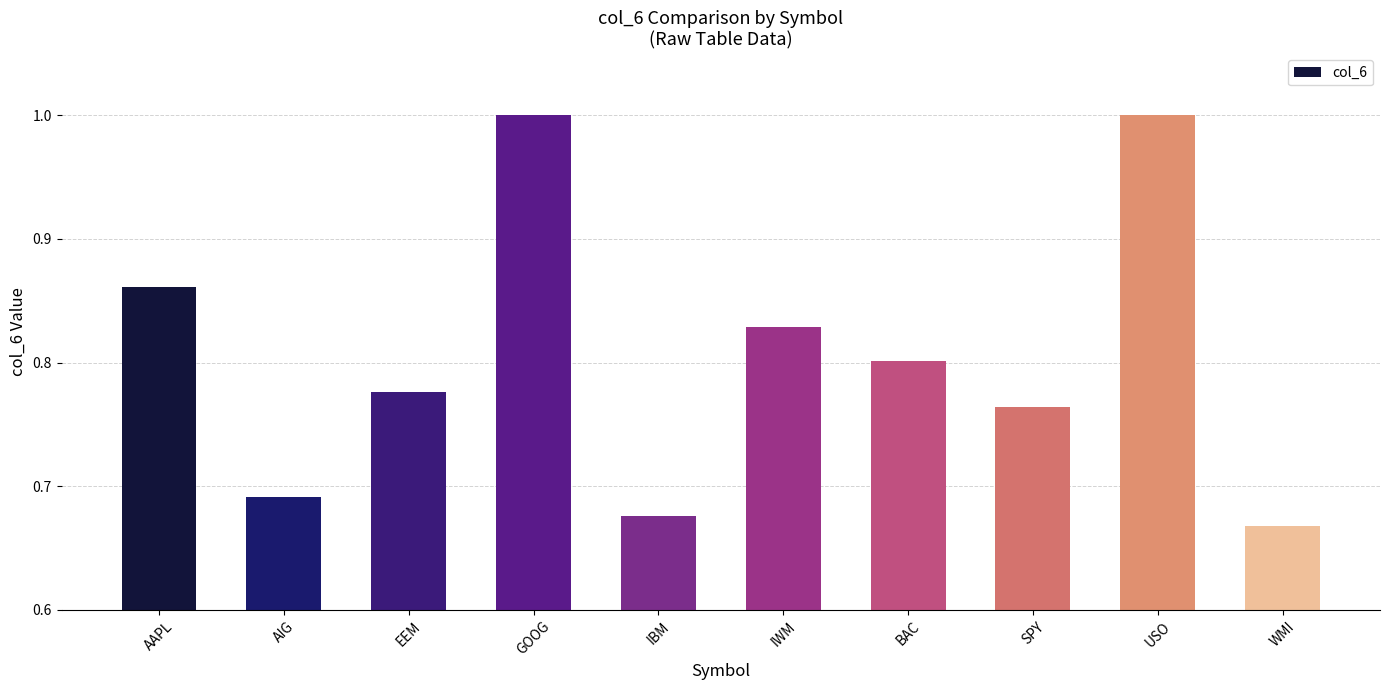

Between EEM and SPY, which is larger?

EEM